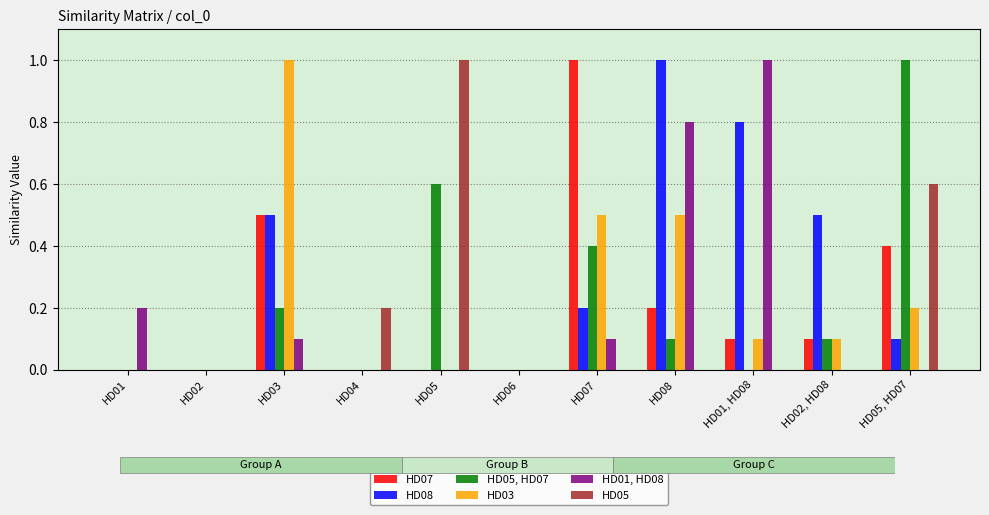

What is the label of the 7th bar from the left?

HD07